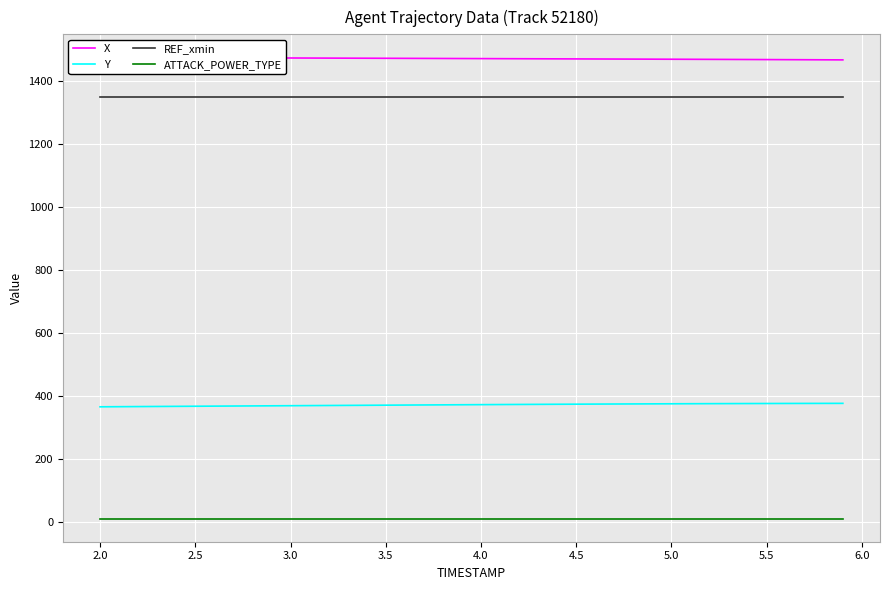

How many lines are shown in the chart?

4